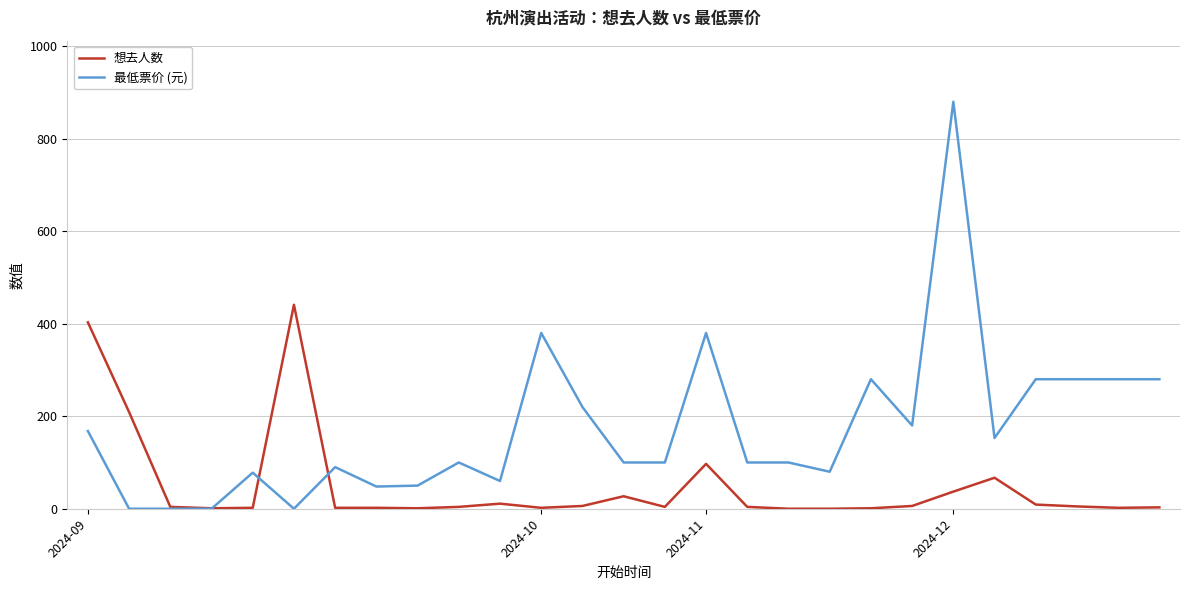

Which series has the widest spread of values?

最低票价 (元)